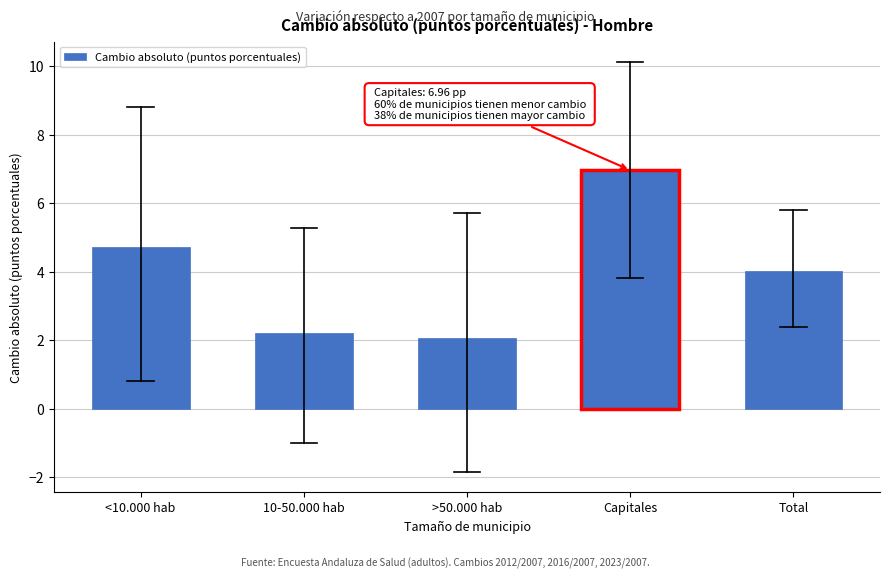

Reading left to right, extract all data points from this chart.

4.7	2.2	2.1	7.0	4.0